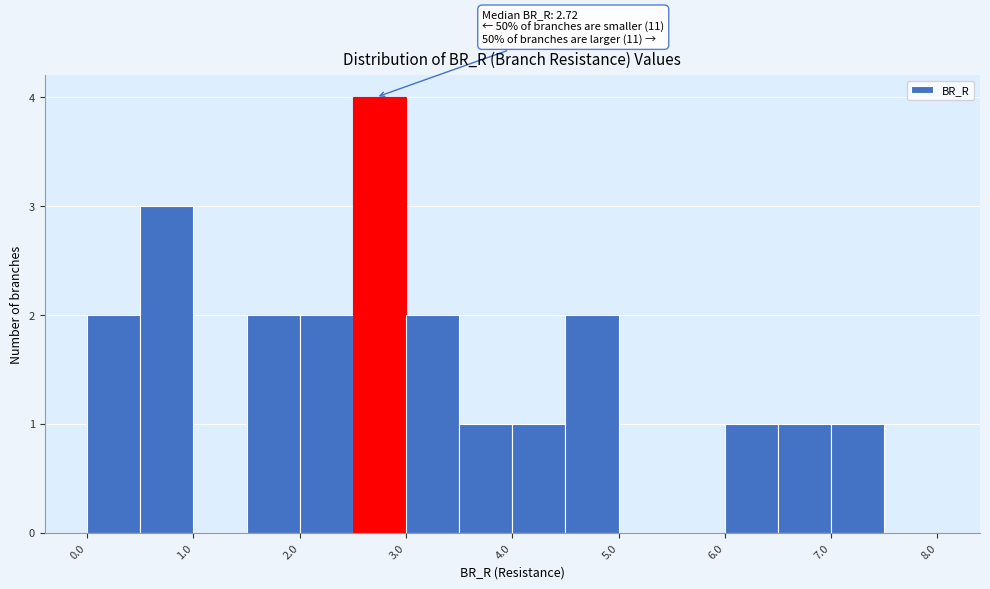

Over which range of the x-axis is the bar tallest?

2.5 to 3.0